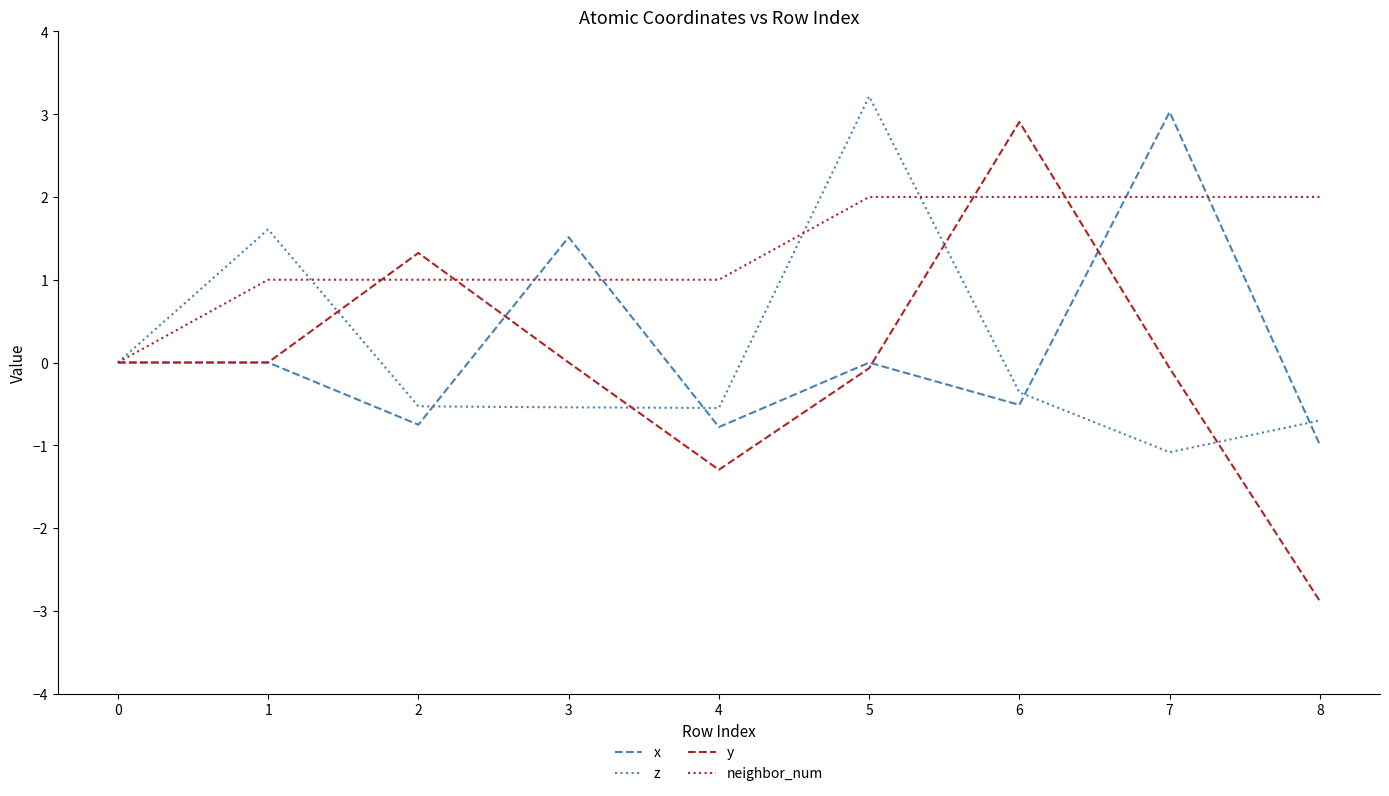

What is the minimum value for y?

-2.9